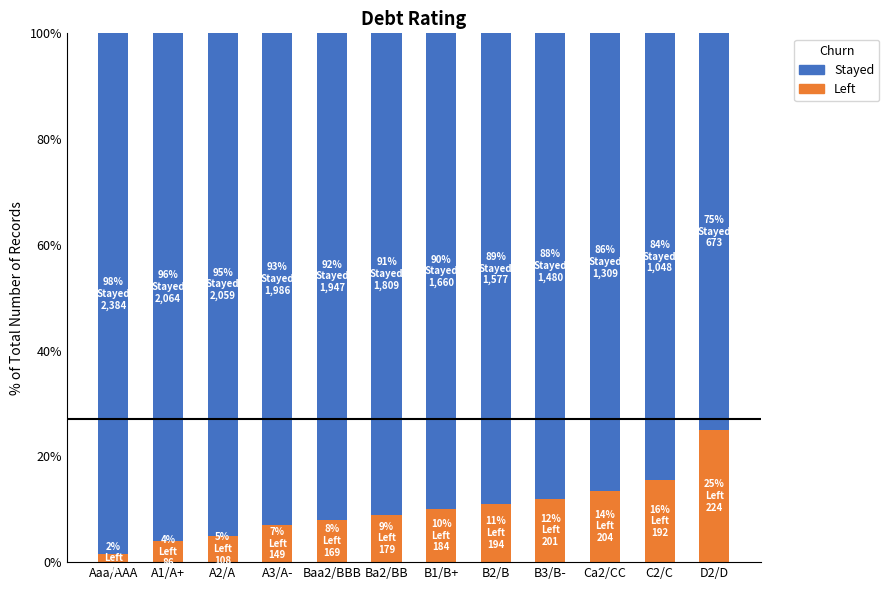

True or false: Left has a value of 0.1 at C2/C.

False